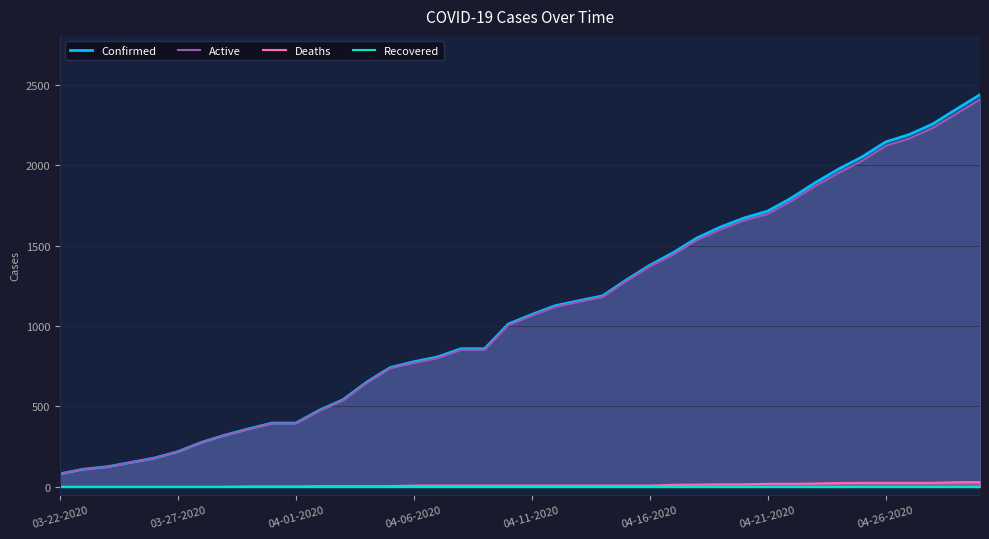

Which category has the lowest value in the Confirmed series?

03-22-2020